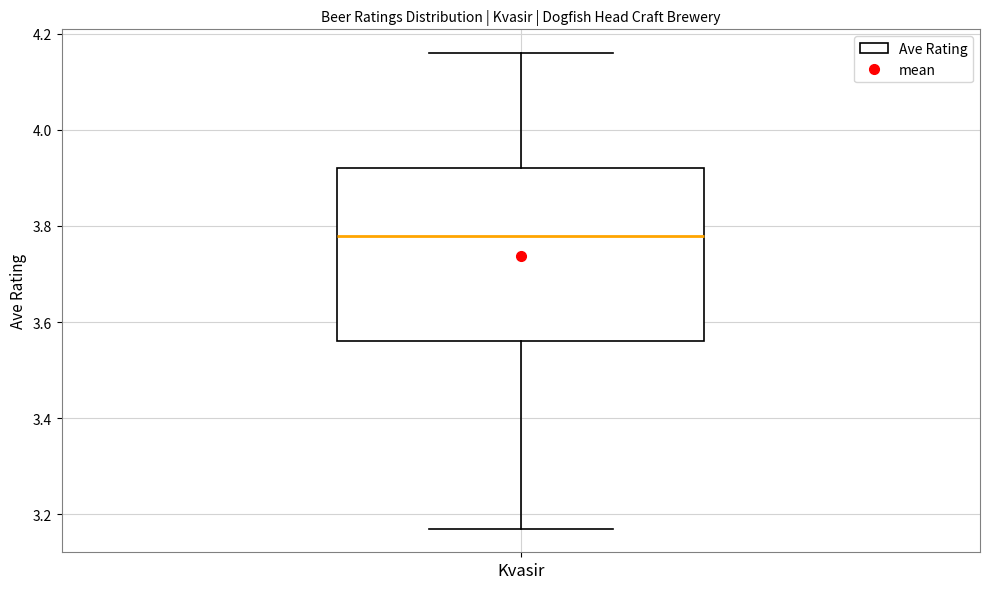

Where does the median line of the box for Kvasir sit on the y-axis? The values are not printed on the chart, so give them approximately, as read against the axis.

3.78